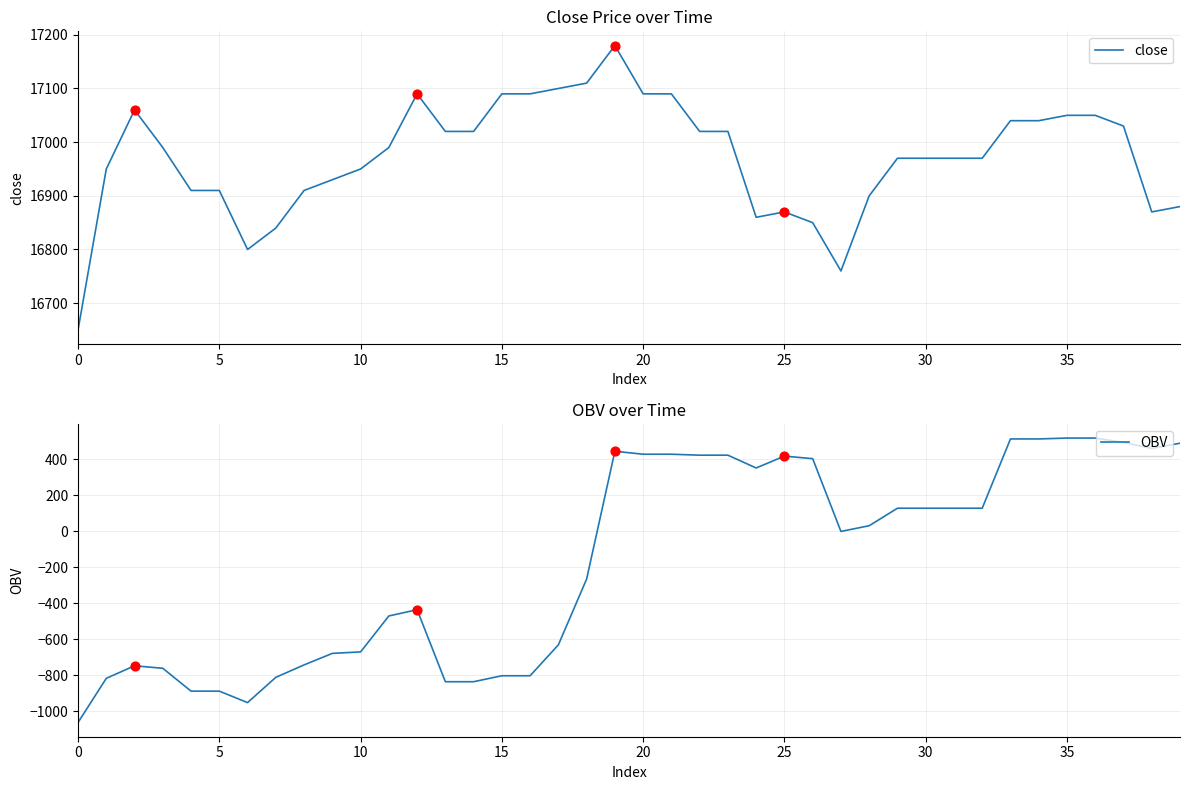

Which series has the widest spread of Y values?

OBV